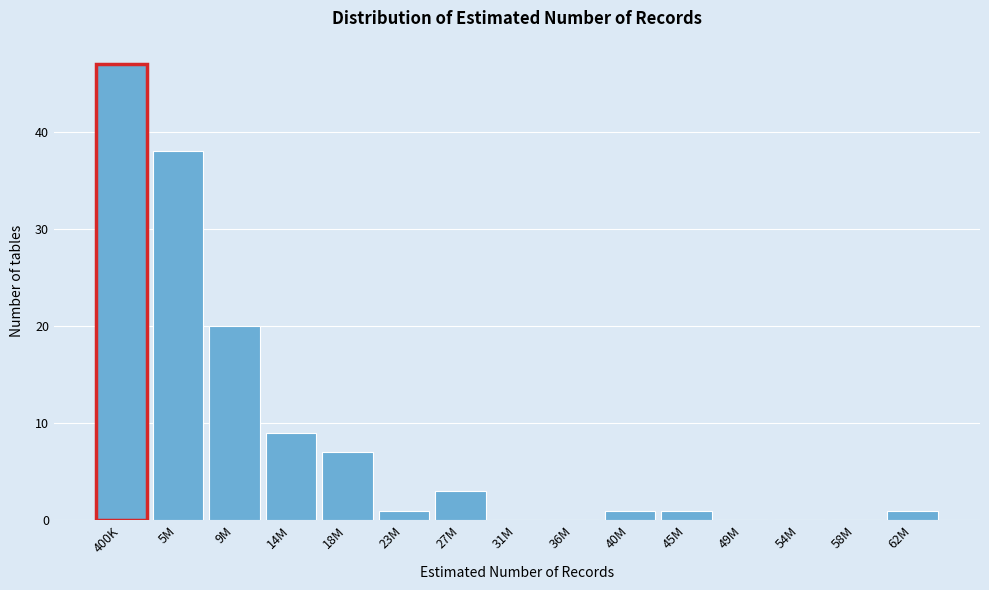

Reading left to right, transcribe all the data shown in this chart.

400K=47	5M=38	9M=20	14M=9	18M=7	23M=1	27M=3	31M=0	36M=0	40M=1	45M=1	49M=0	54M=0	58M=0	62M=1